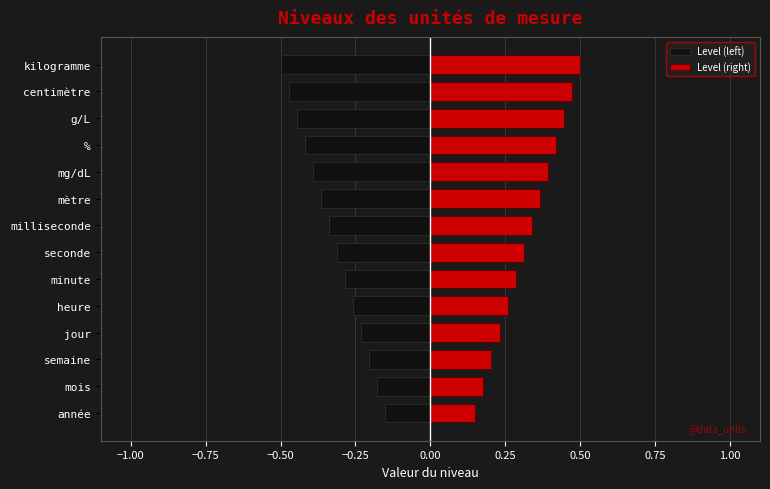

What are all the series names shown in the legend?

Level (left), Level (right)